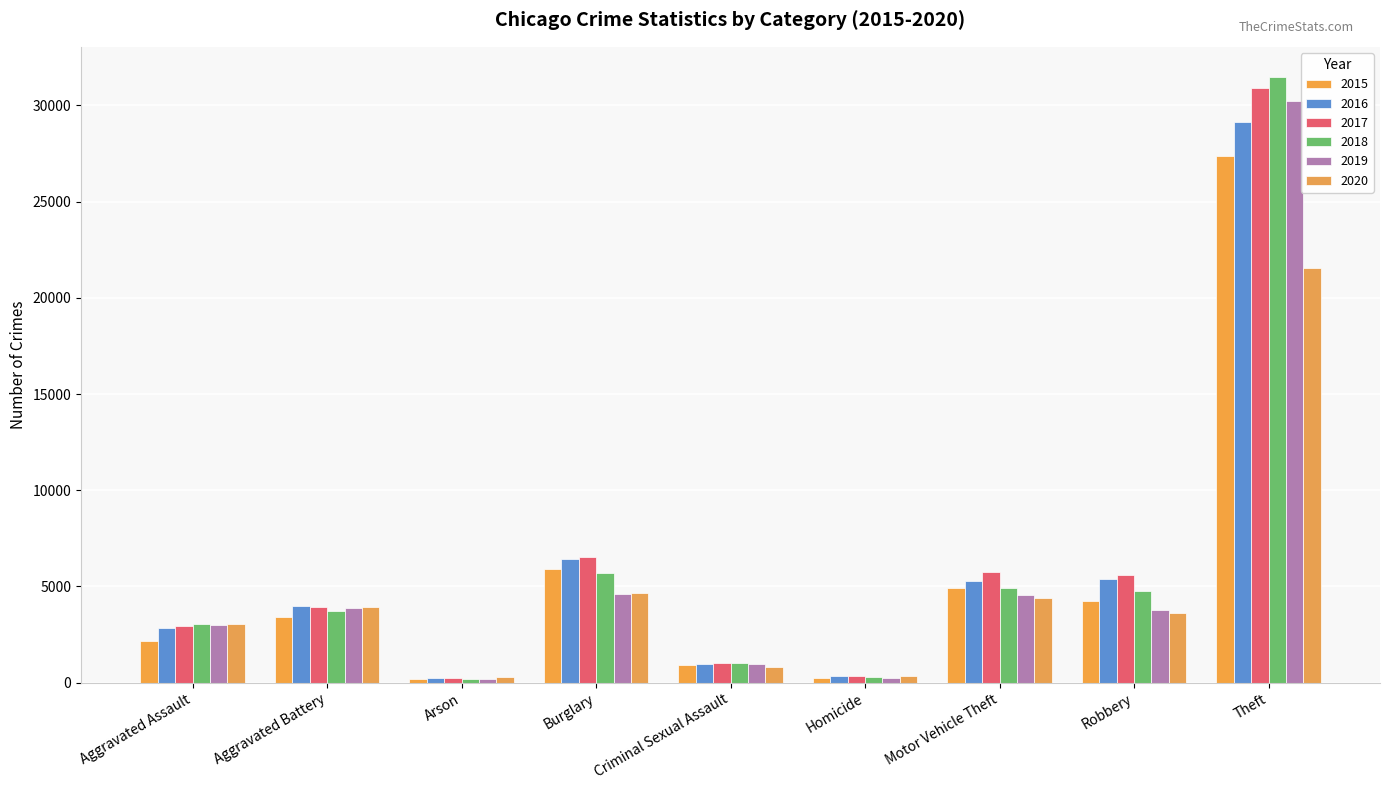

True or false: 2019 has a value of 2798 at Motor Vehicle Theft.

False